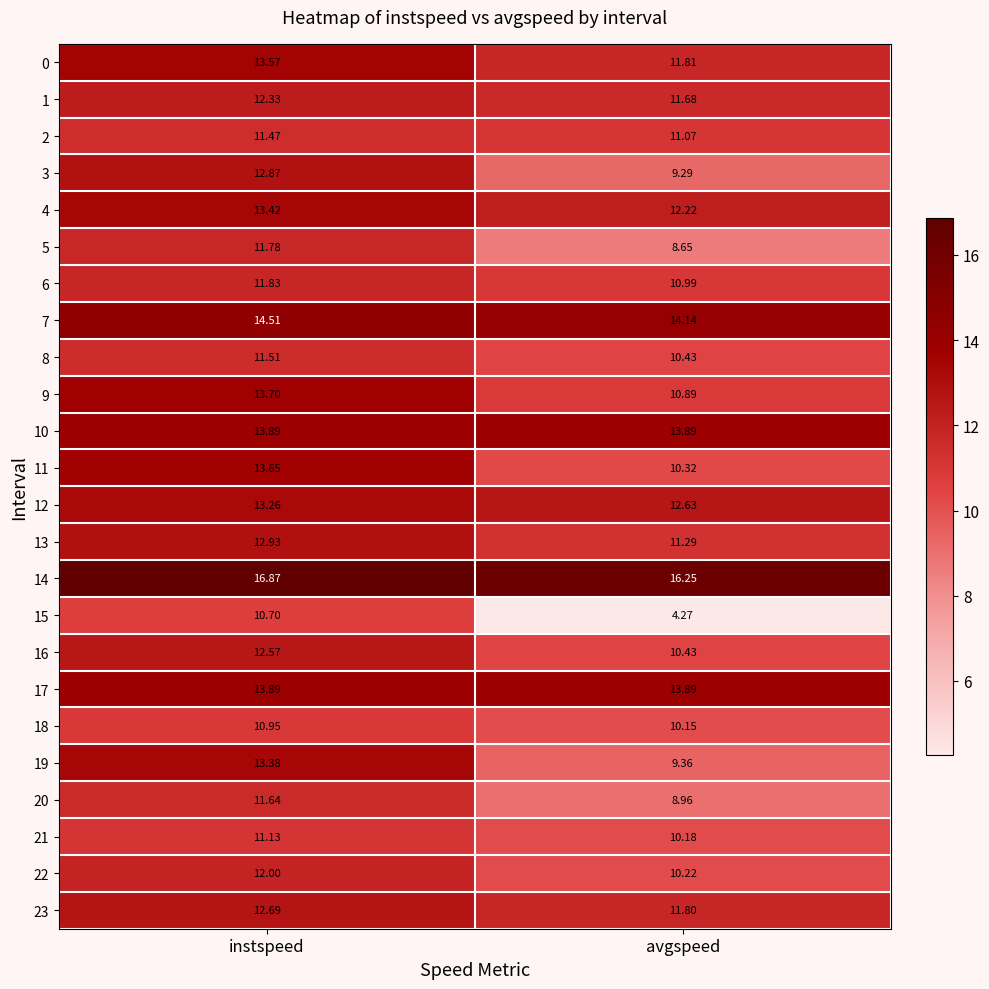

Which category has the highest value in the 15 series?

instspeed